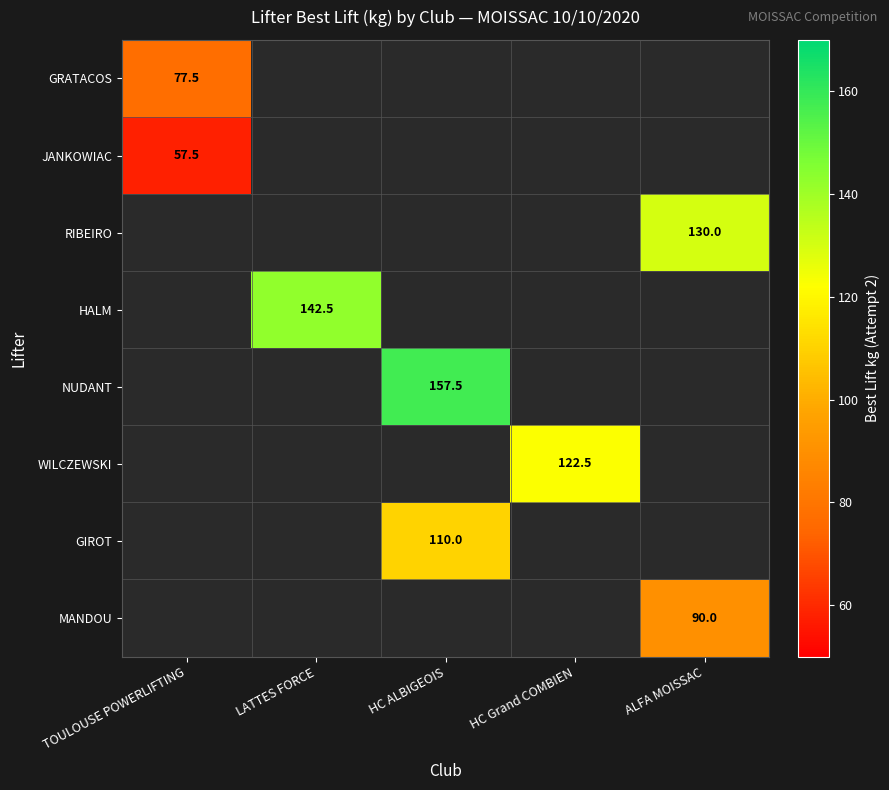

Count the number of categories in the chart.

5